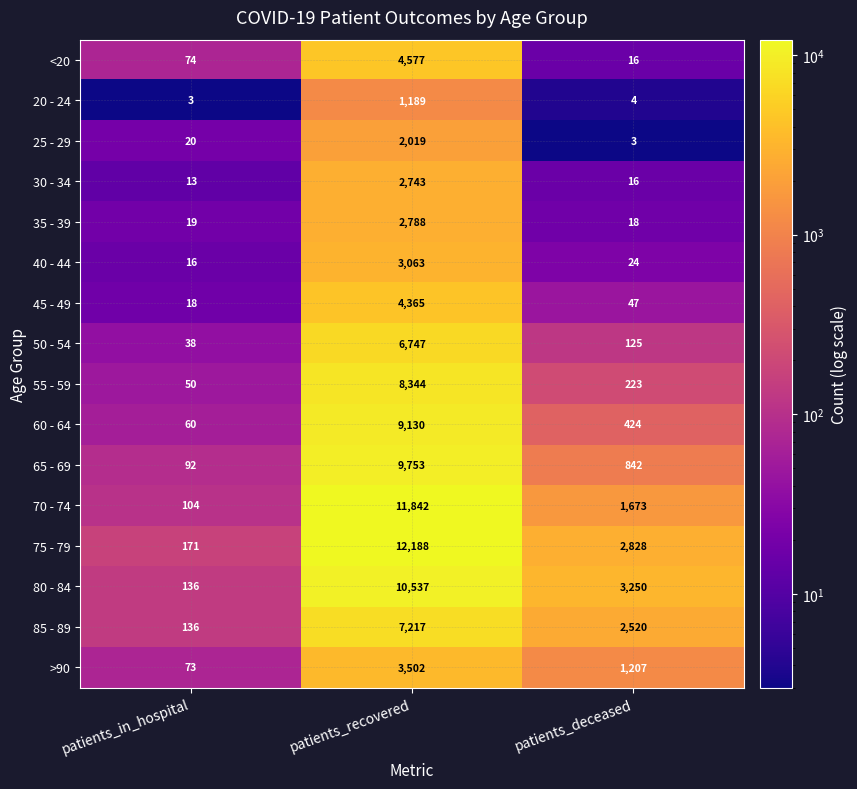

What is the difference between the second highest and minimum values in the 80 - 84 series?

3114